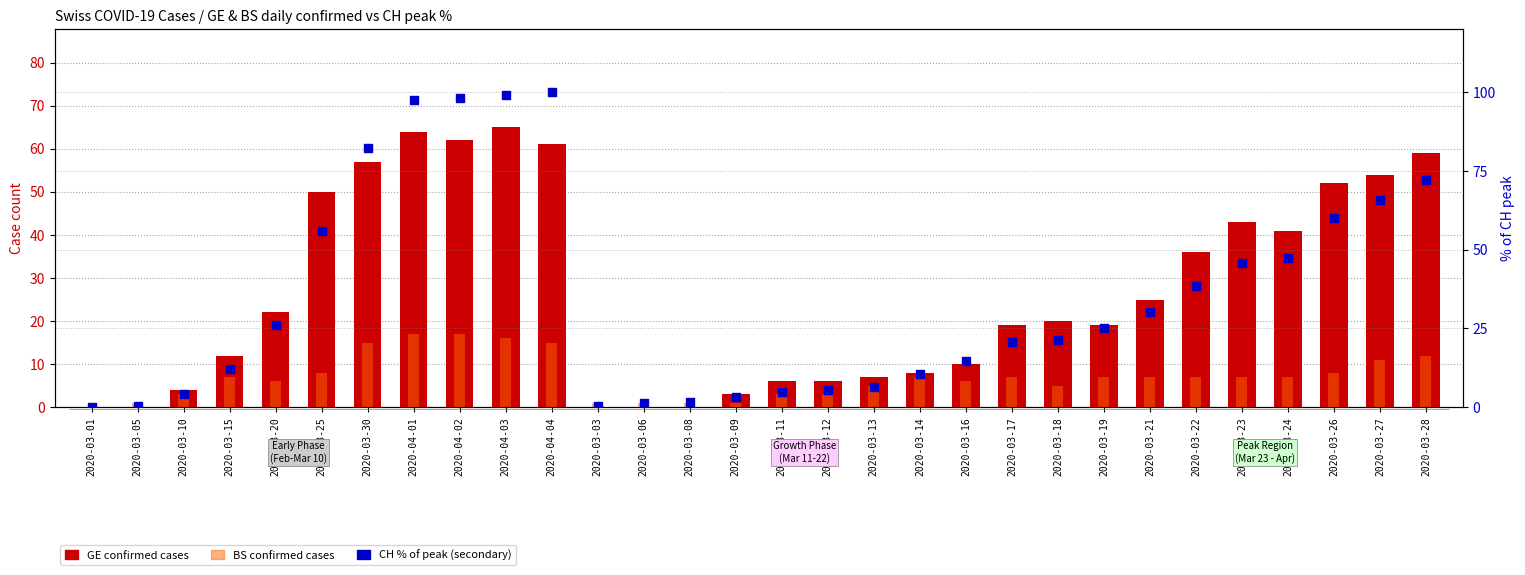

Is the value of CH % of peak at 2020-03-01 greater than the value of GE (confirmed) at 2020-03-09?

No